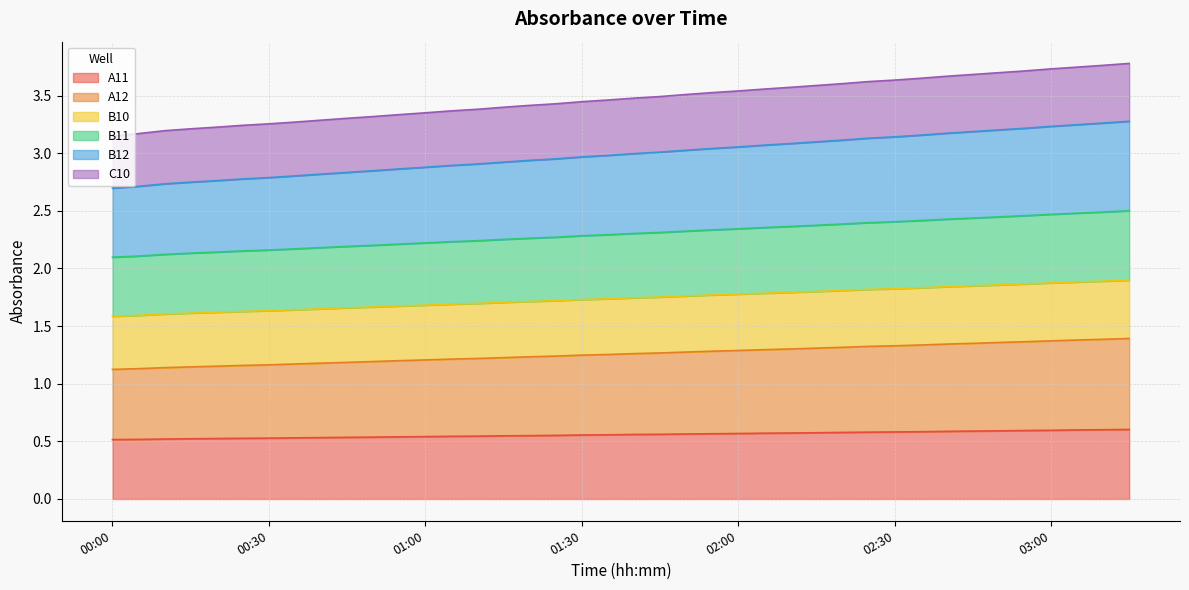

True or false: A12 has more than 0 interior local peaks.

False